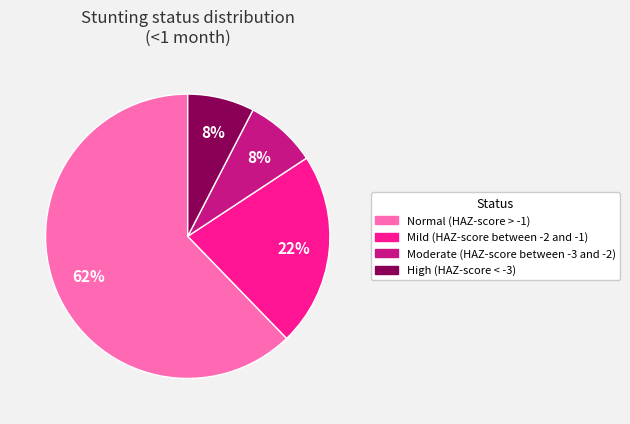

True or false: Normal (HAZ-score > -1) accounts for 56% of the total.

False